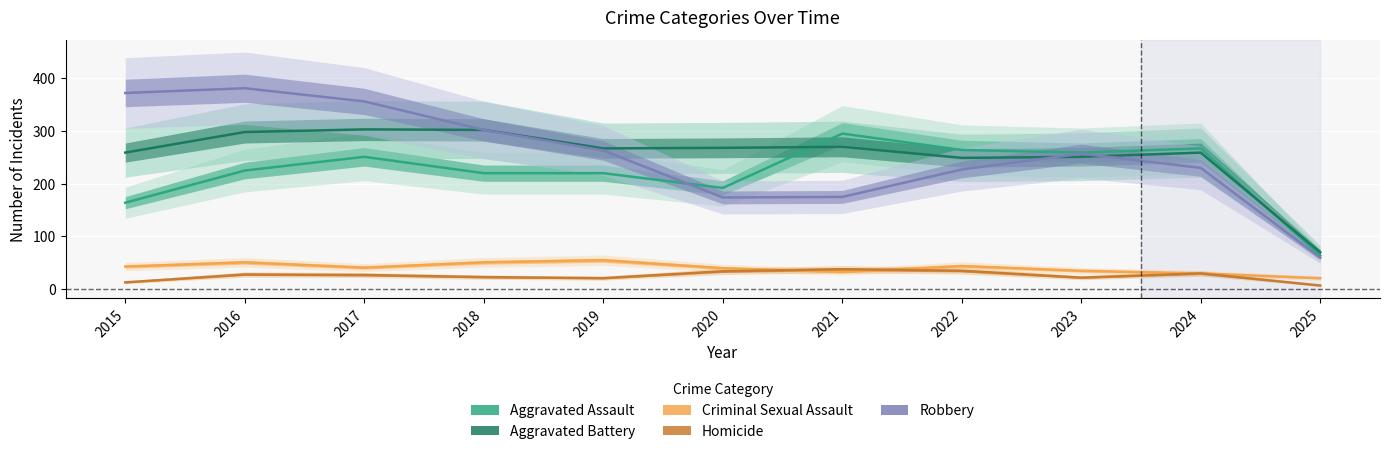

True or false: Criminal Sexual Assault and Aggravated Battery intersect in this chart.

False